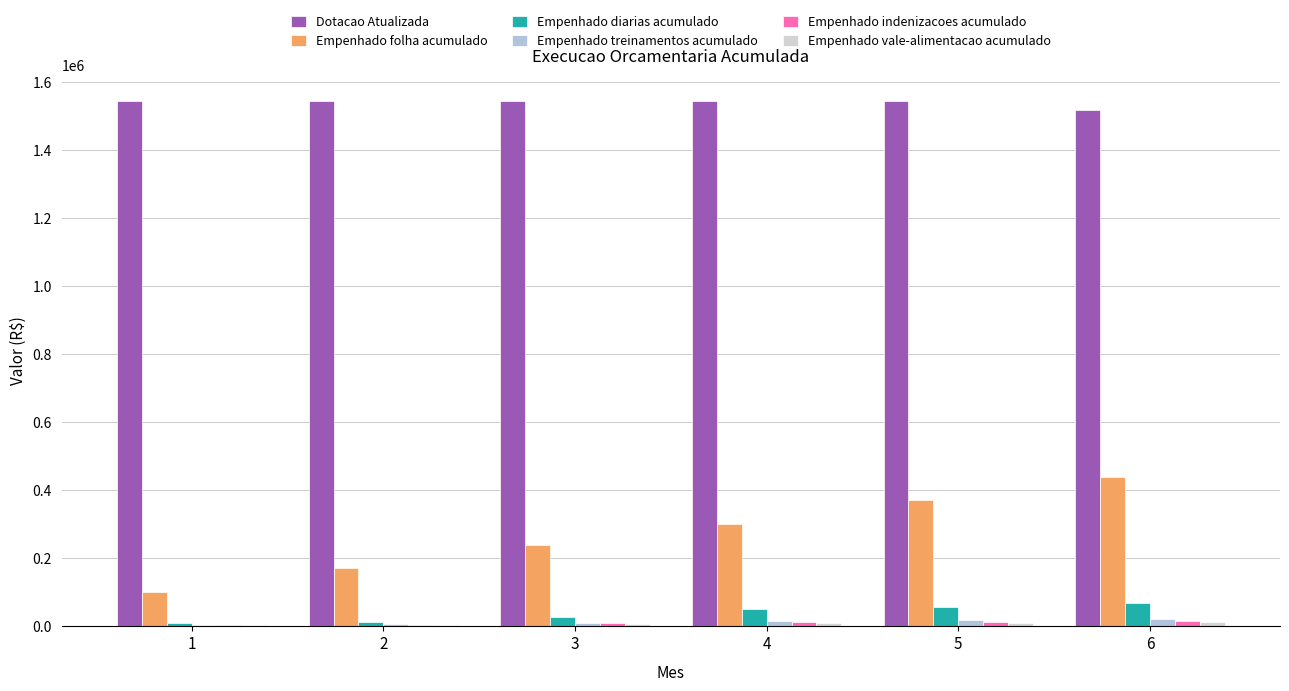

What is the lowest value of the Empenhado vale-alimentacao acumulado series?

2027.1